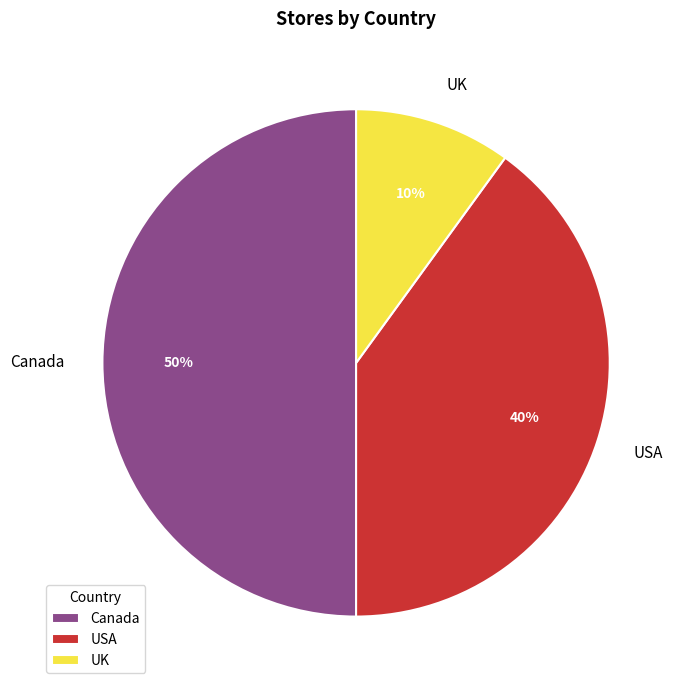

How many segments does this pie chart have?

3